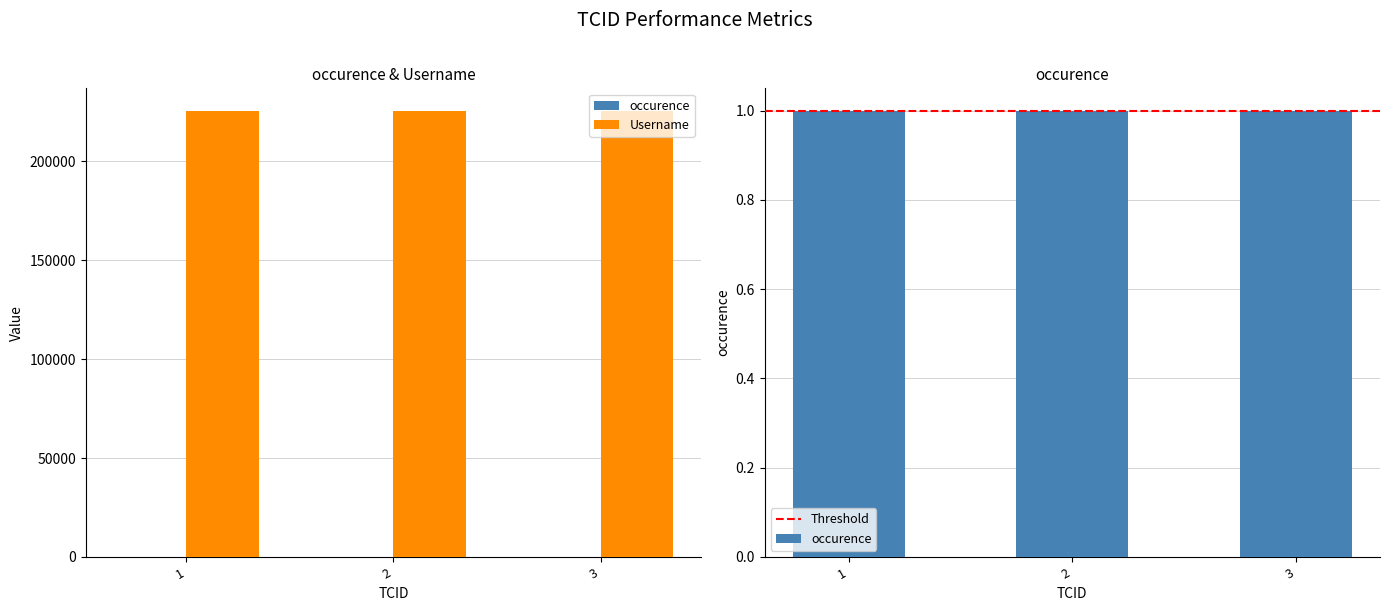

Read the occurence value at 2.

1